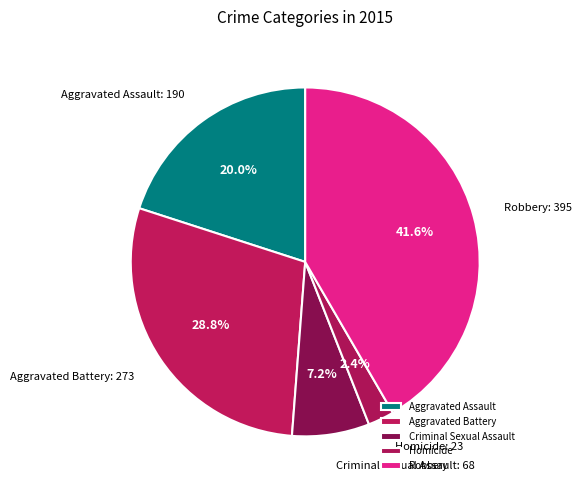

Rank the categories by value from highest to lowest.

Robbery, Aggravated Battery, Aggravated Assault, Criminal Sexual Assault, Homicide